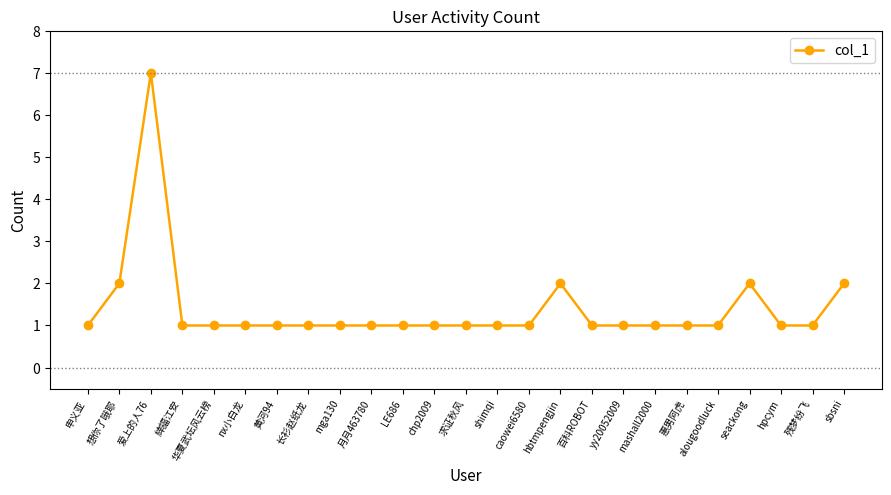

What is the label of the 19th point from the left?

mashall2000